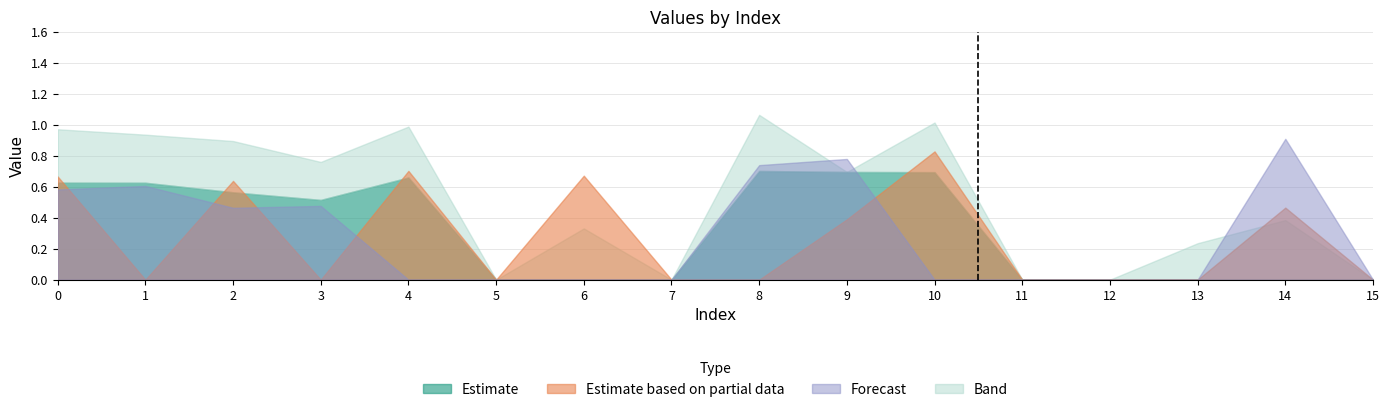

Where is 1 nearest to the value 0?

1